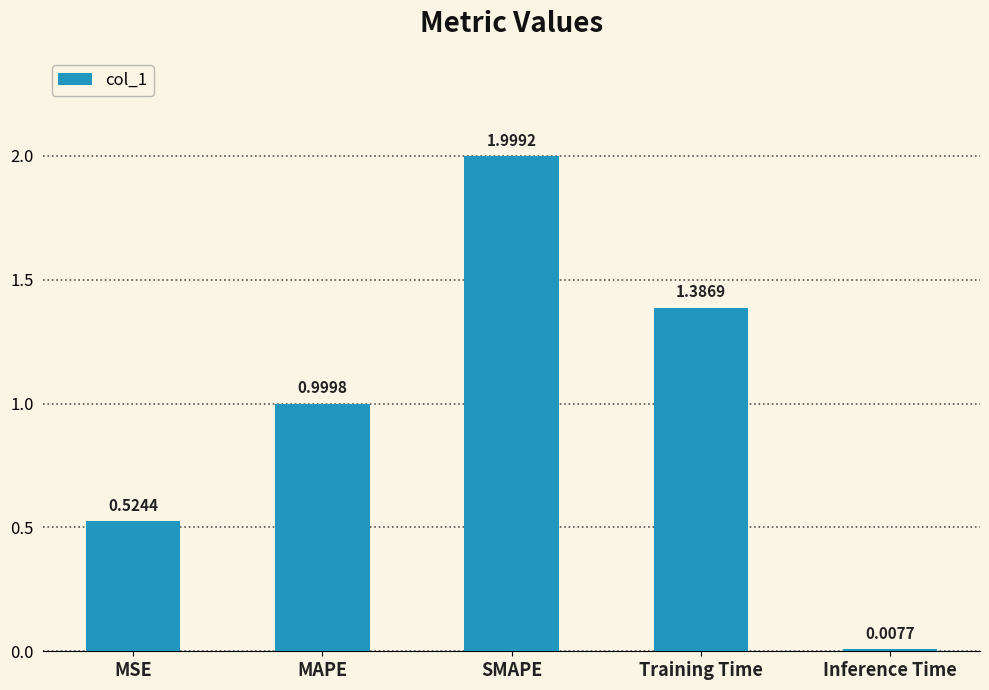

Rank the categories by value from highest to lowest.

SMAPE, Training Time, MAPE, MSE, Inference Time